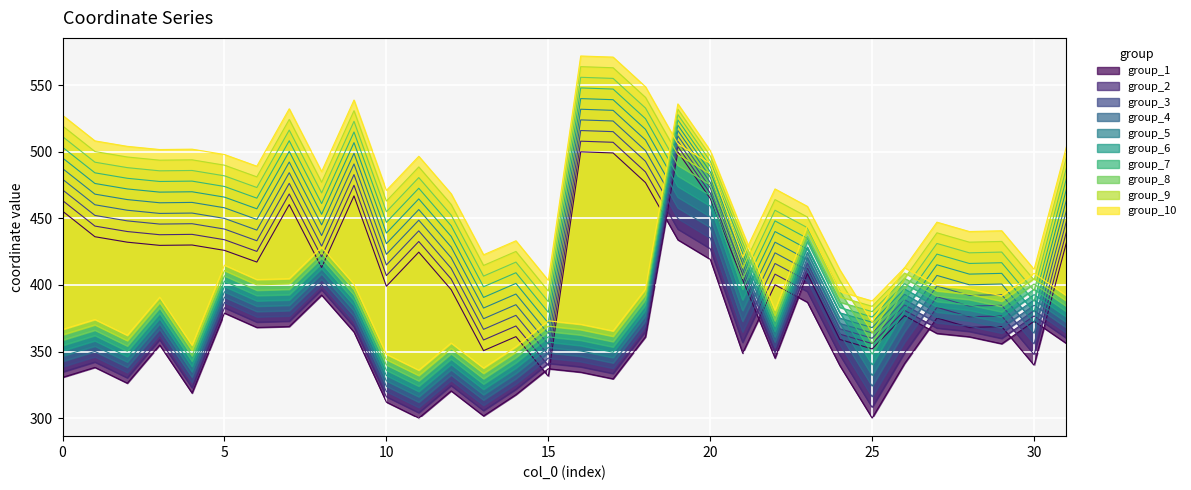

How many values in the x series are below 355?

15